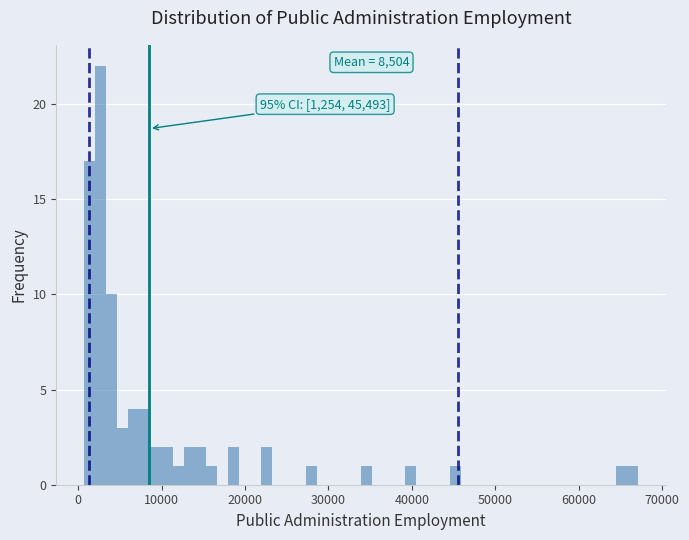

Around what value on the x-axis is the tallest bar? Give the approximate position of its centre, as read against the axis.

3000